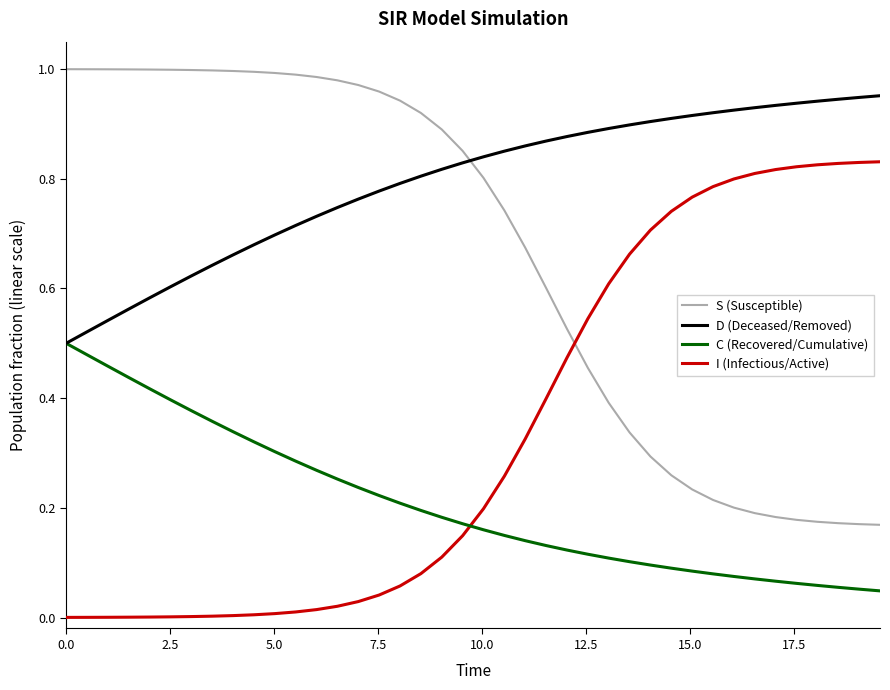

List the series in order of their peak value, highest first.

S (Susceptible), D (Deceased/Removed), I (Infectious/Active), C (Recovered/Cumulative)